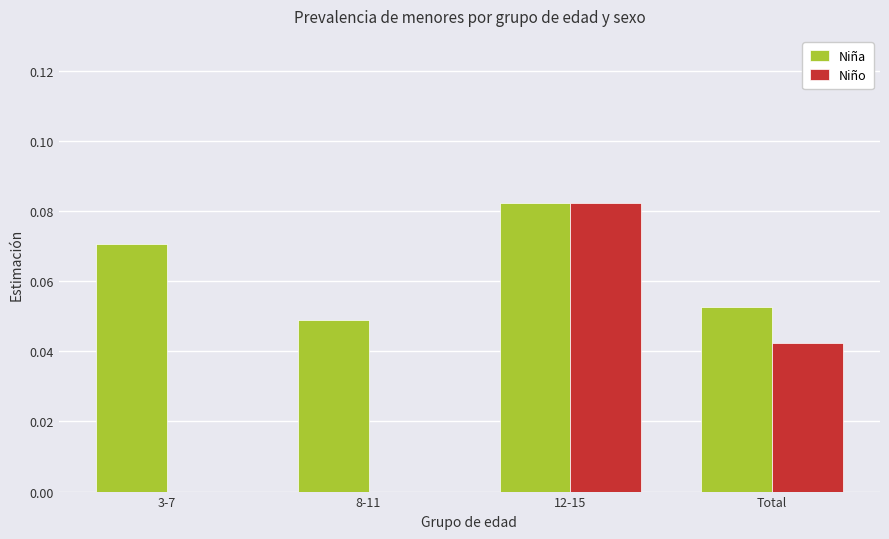

At which label is Niña closest to 0?

8-11